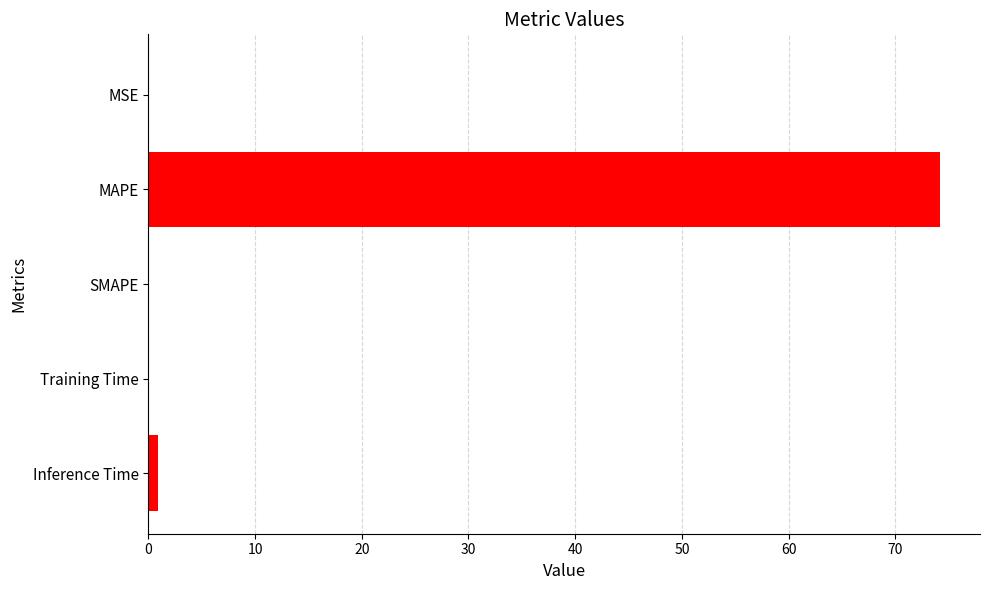

Which has a higher value, MAPE or MSE?

MAPE